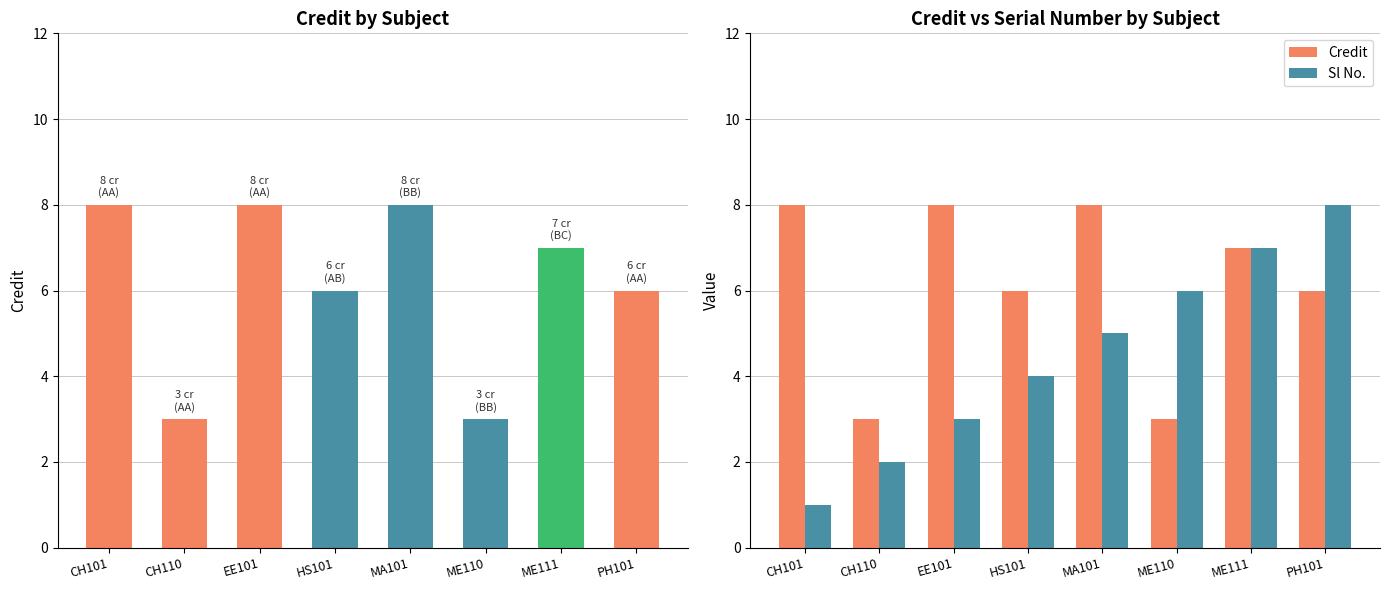

The value of Sl No. at HS101 is 3. True or false?

False